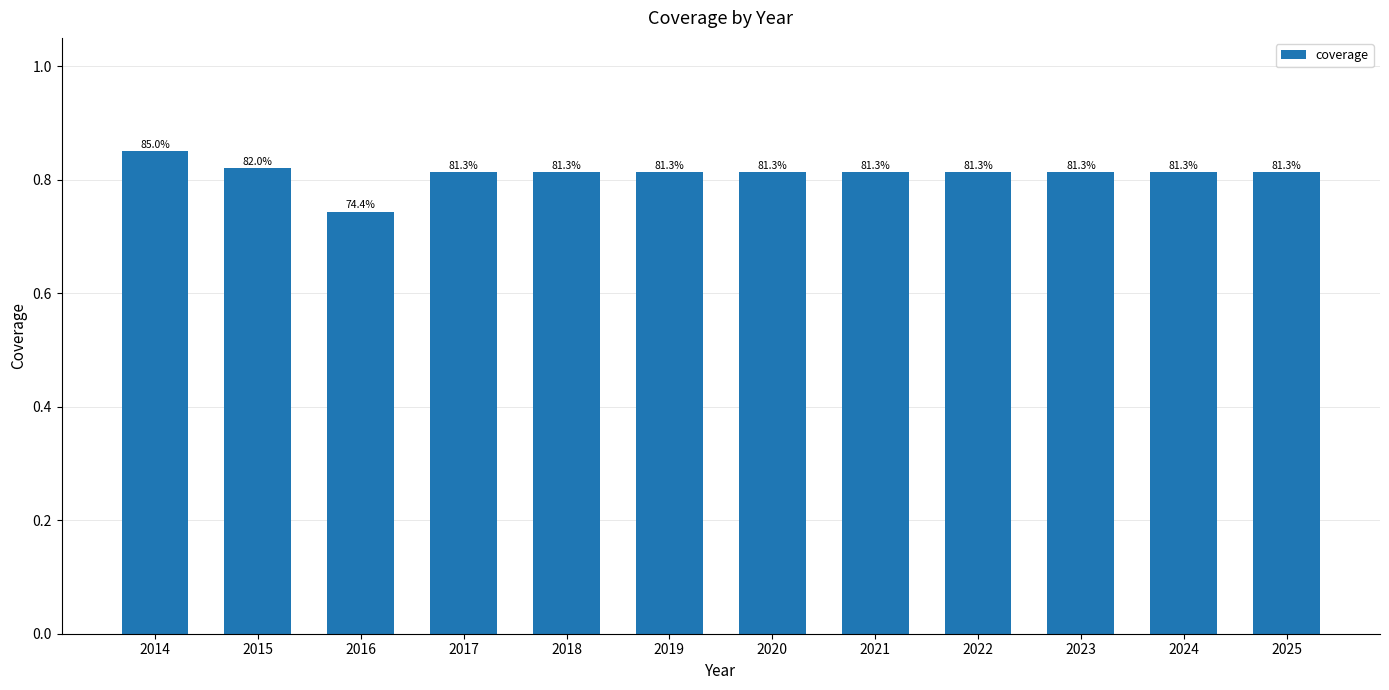

Reading left to right, list all the values displayed in this chart.

0.8	0.8	0.7	0.8	0.8	0.8	0.8	0.8	0.8	0.8	0.8	0.8